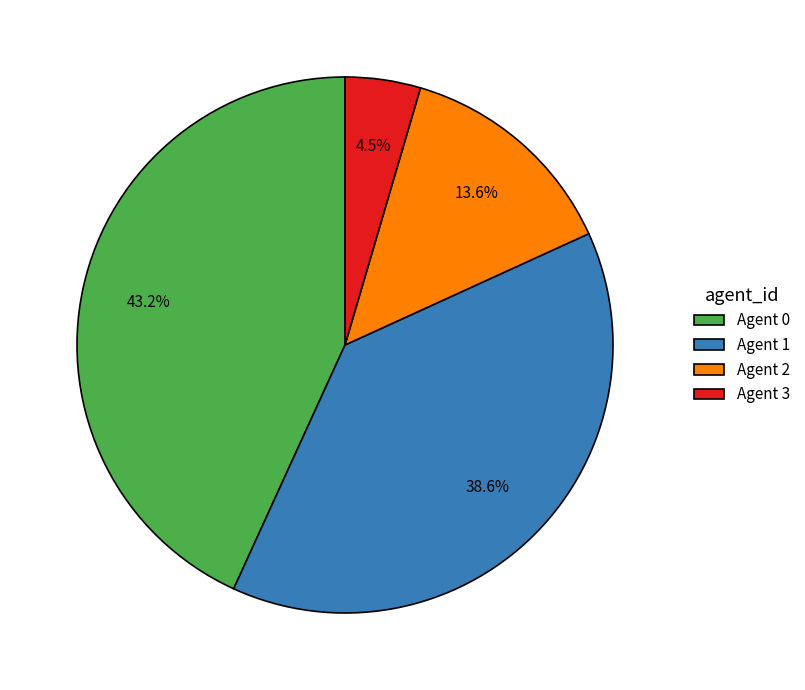

What is the smallest slice in the pie chart?

Agent 3